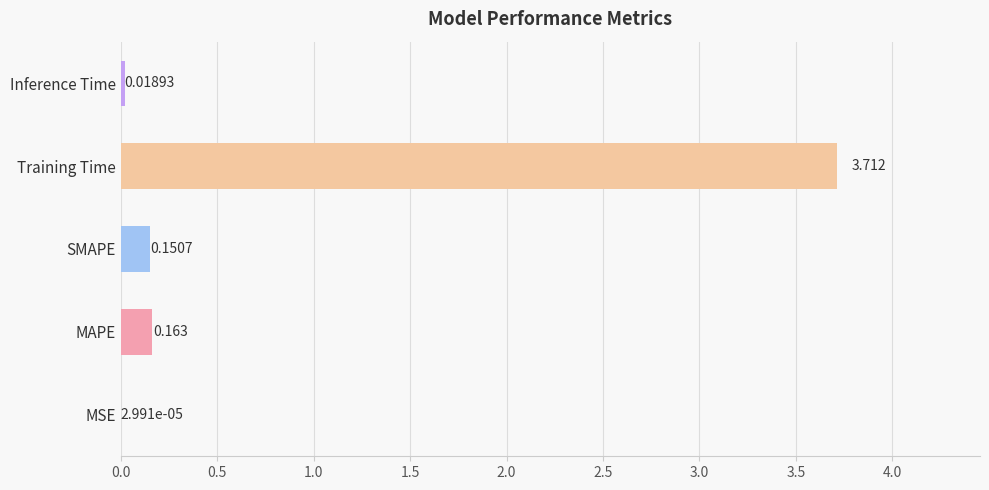

Where is the data nearest to the value 1?

MAPE